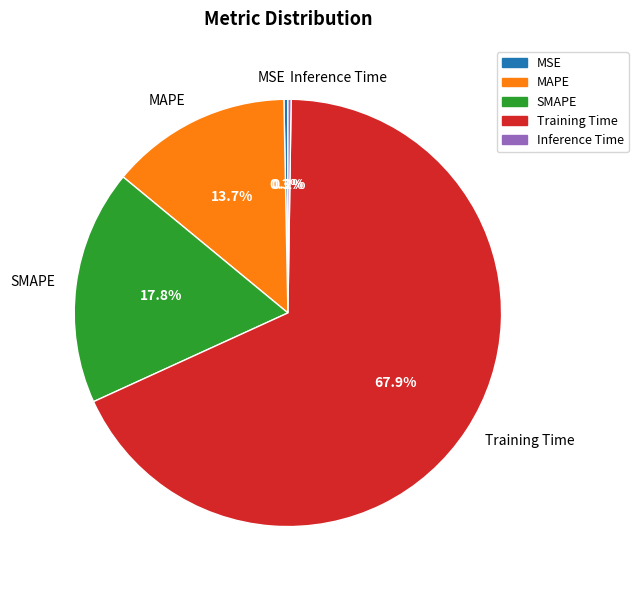

Which has a higher value, MAPE or Training Time?

Training Time